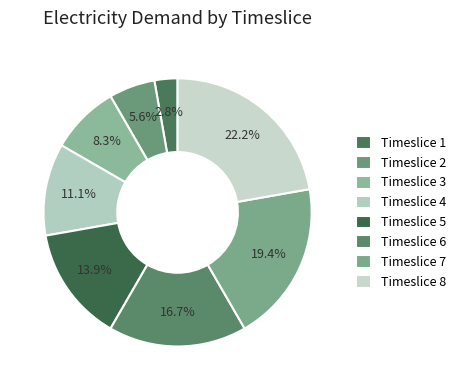

Which category has the smallest portion of the pie?

Timeslice 1